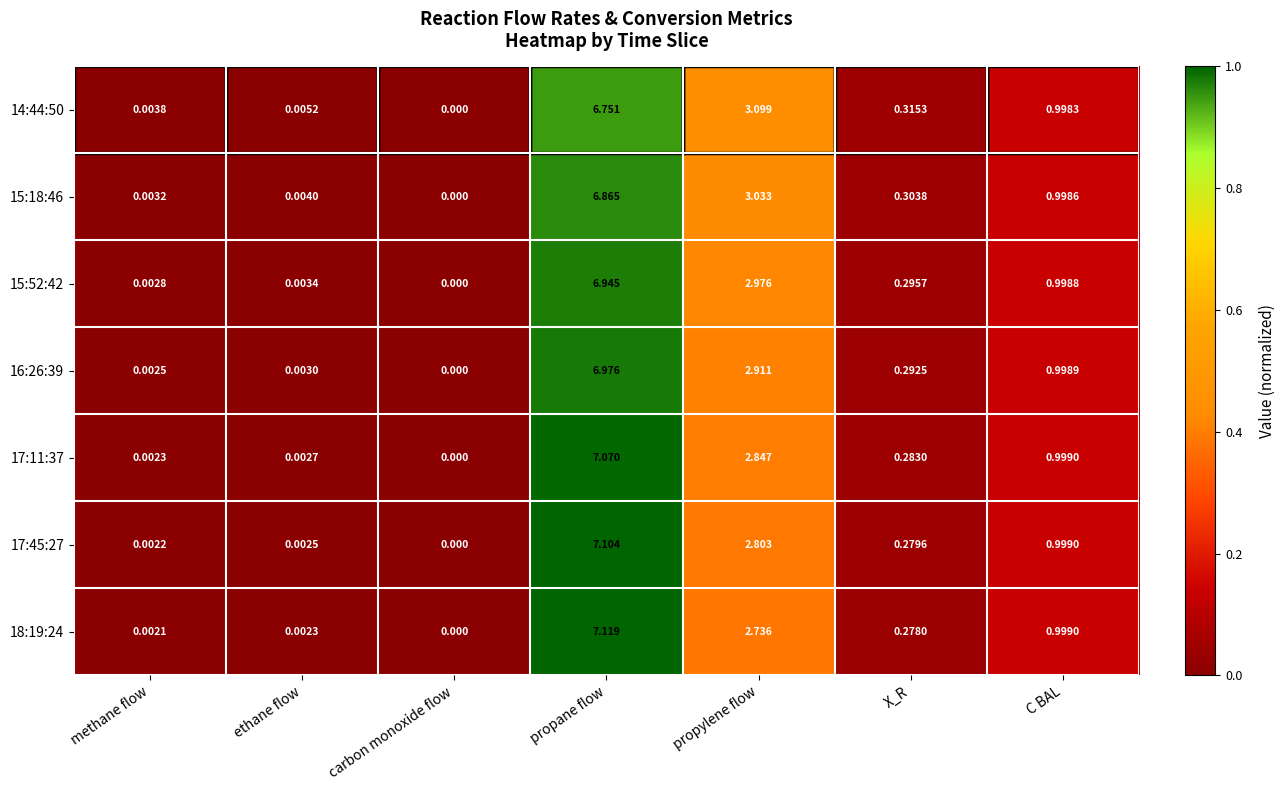

At which label is 16:26:39 closest to 3?

propylene flow